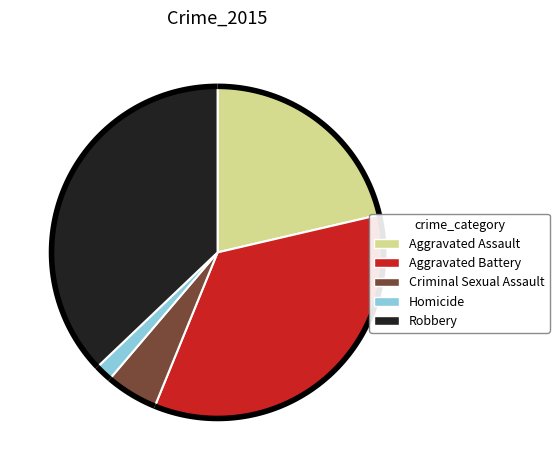

Which slice is the smallest?

Homicide